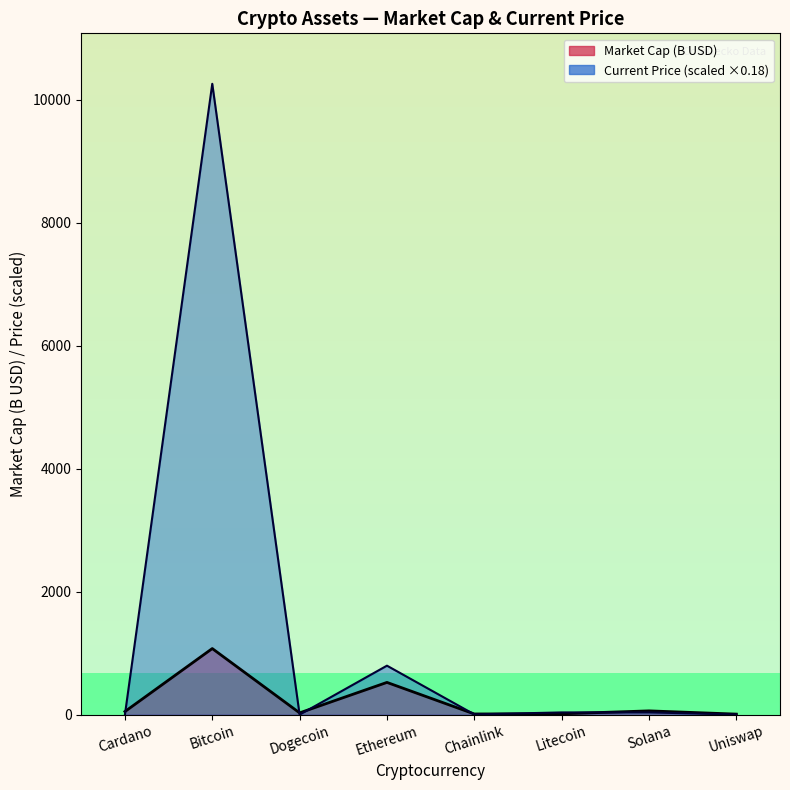

What is the difference between the highest and lowest values at Litecoin?

22.5